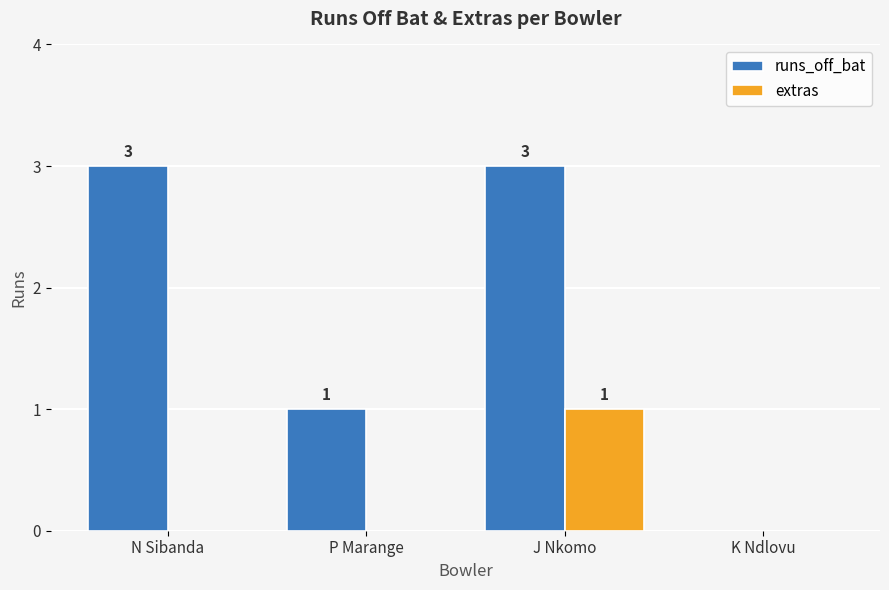

How many groups of bars are there?

4